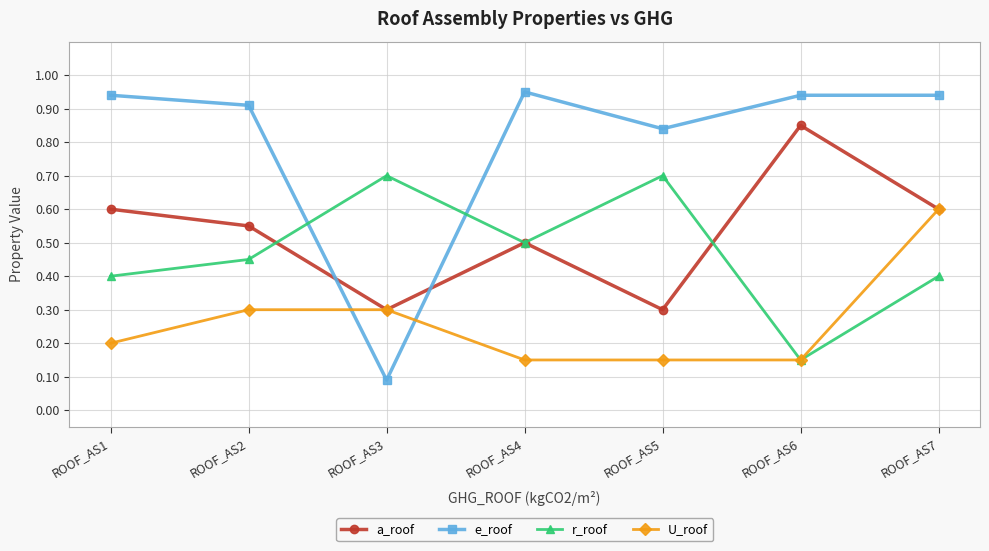

The U_roof series shows 0.6 at ROOF_AS7. True or false?

True